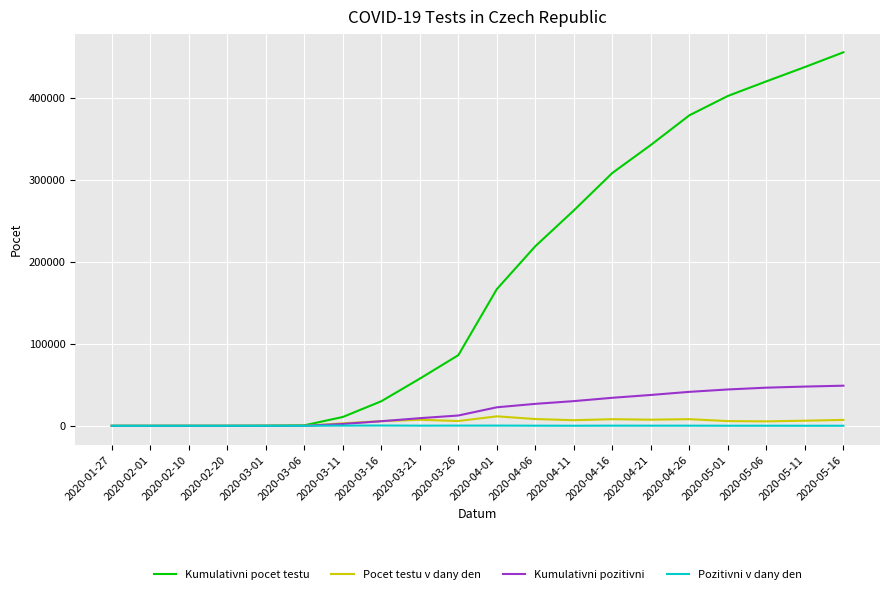

What is the maximum value for Kumulativni pocet testu?

455193